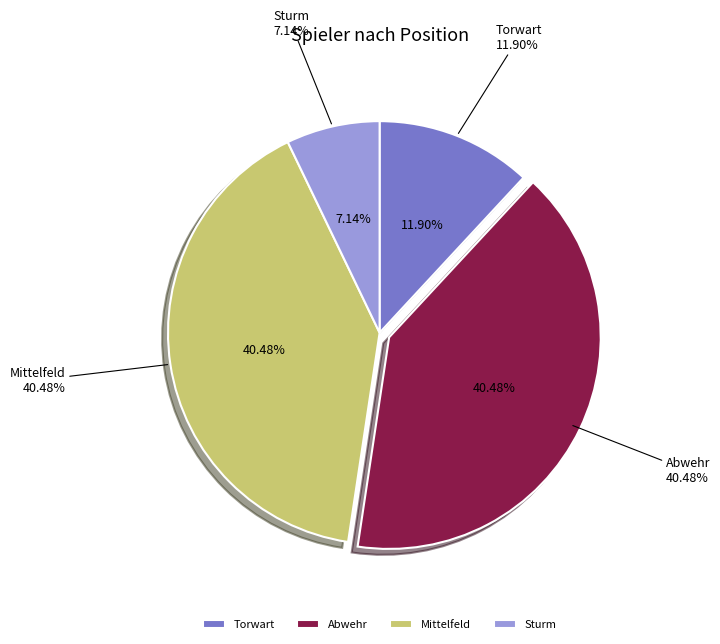

To the nearest percent, what is the average slice percentage?

25%